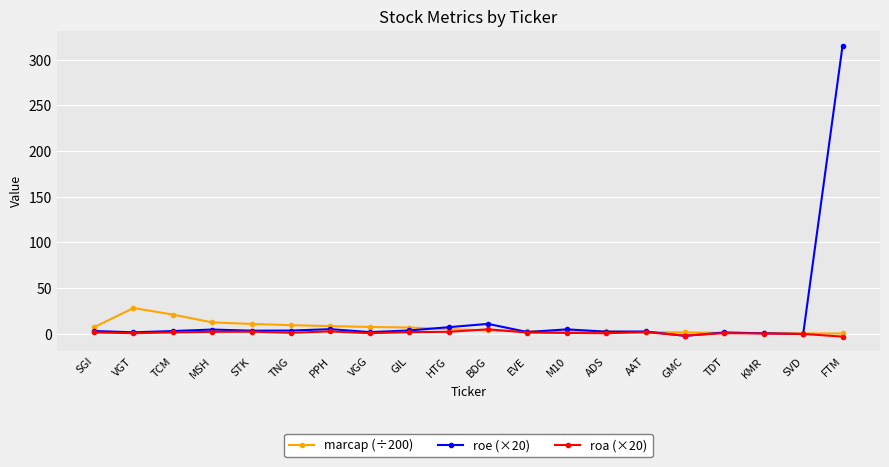

What position from the right is KMR?

3